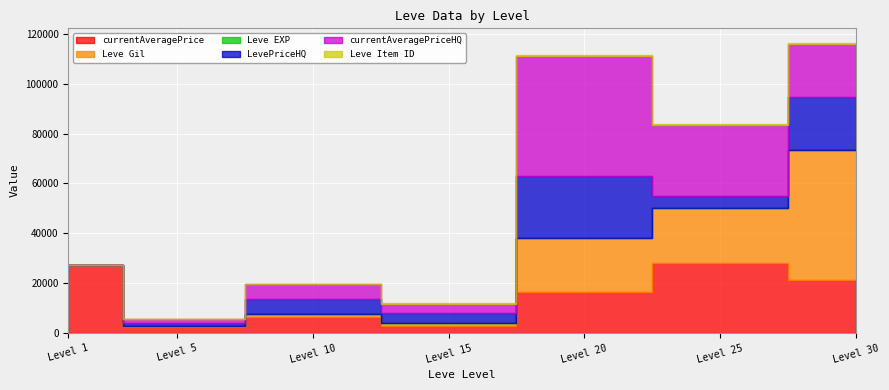

True or false: Leve Gil and Leve Item ID intersect in this chart.

False